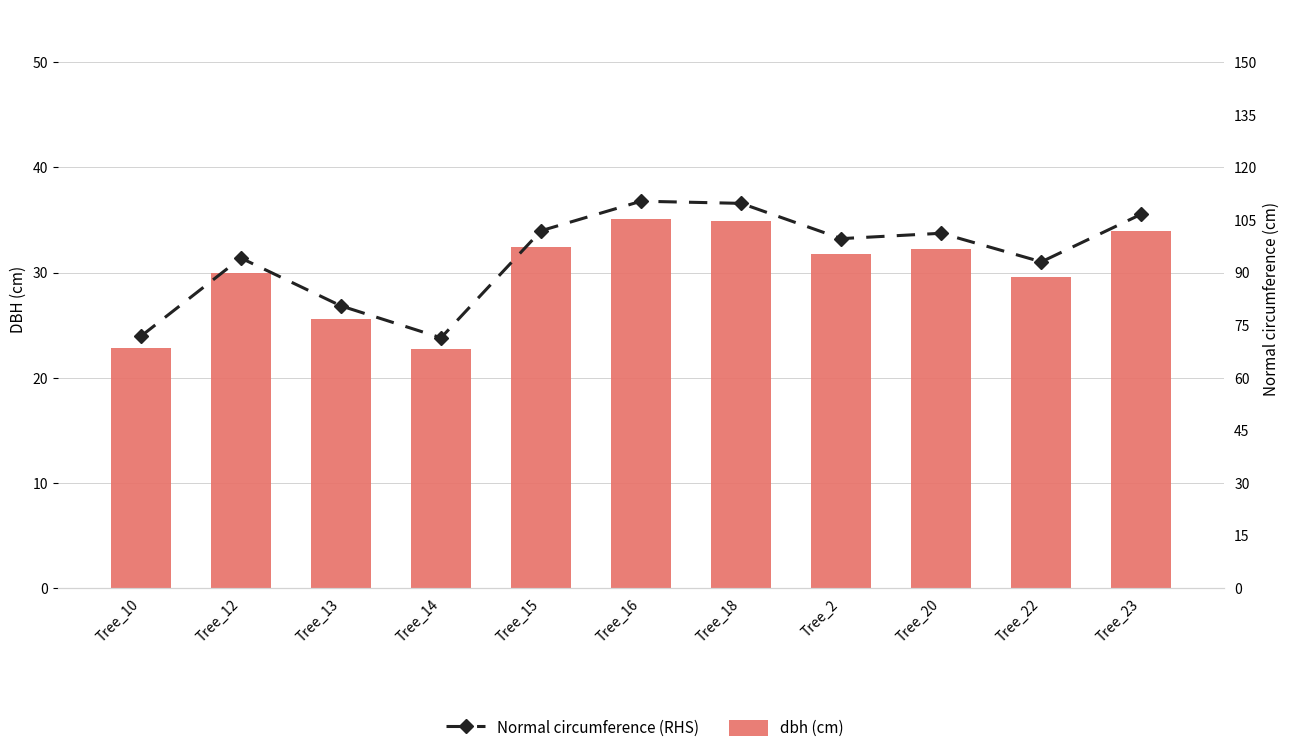

What is the spread (max minus min) of values at Tree_10?

49.0